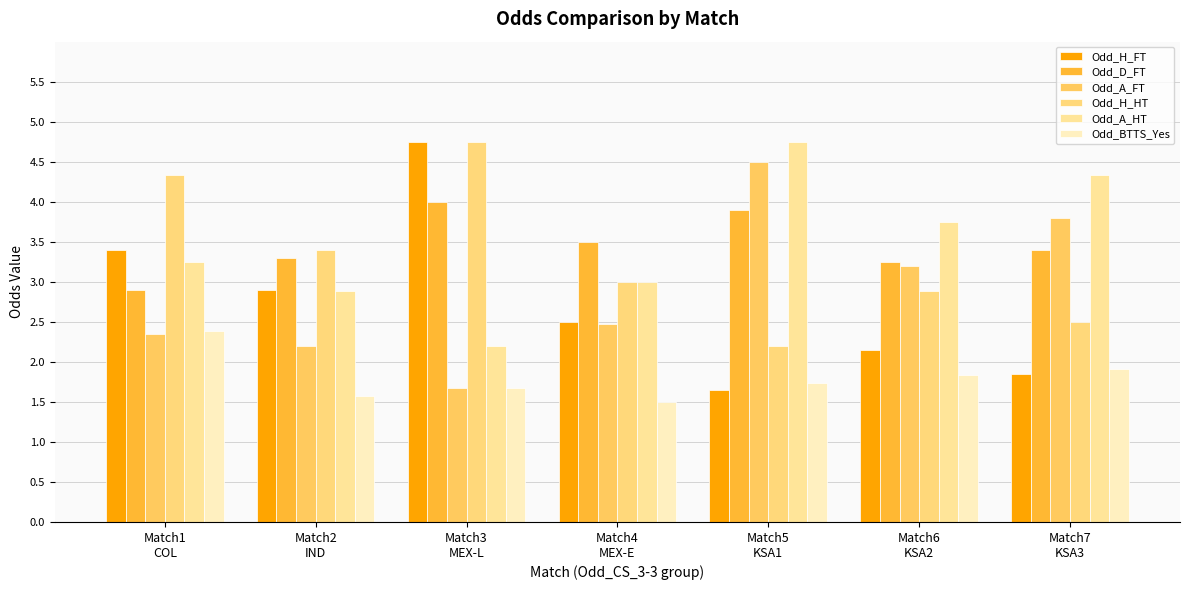

Count the number of data series in this chart.

6